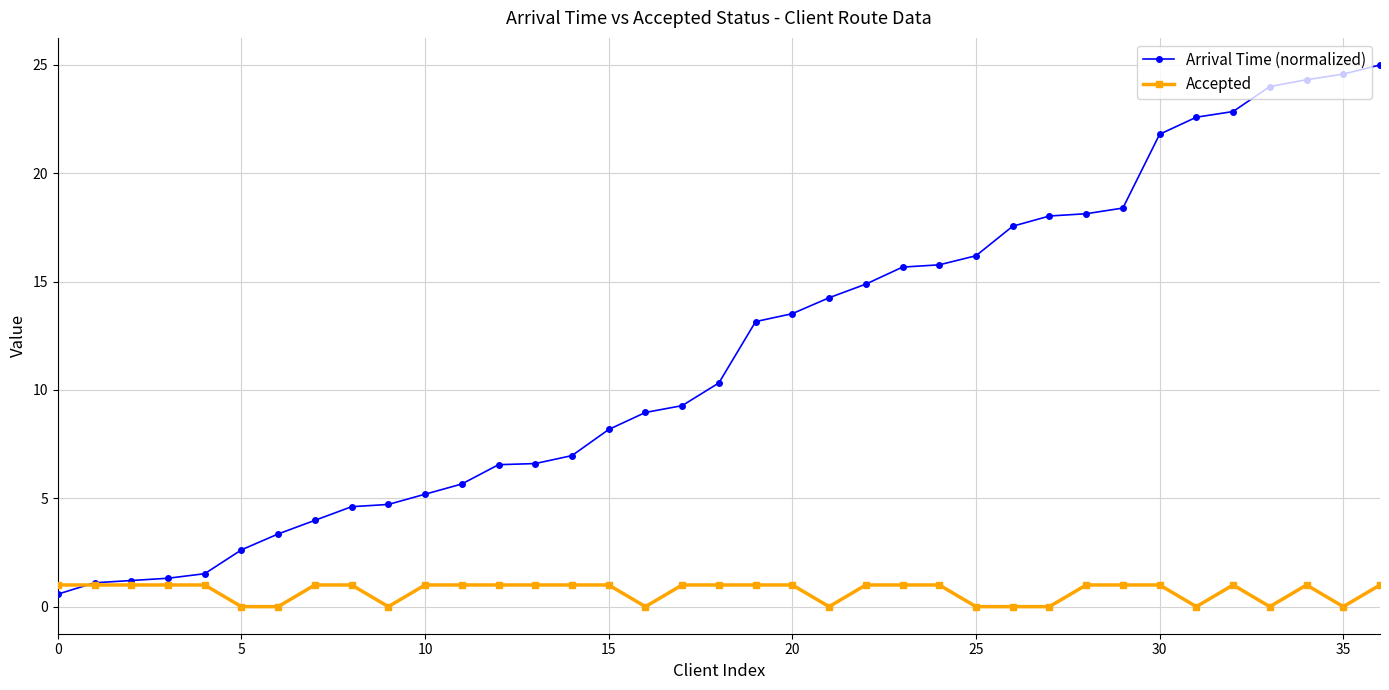

Does the chart display data point markers on the line(s)?

Yes